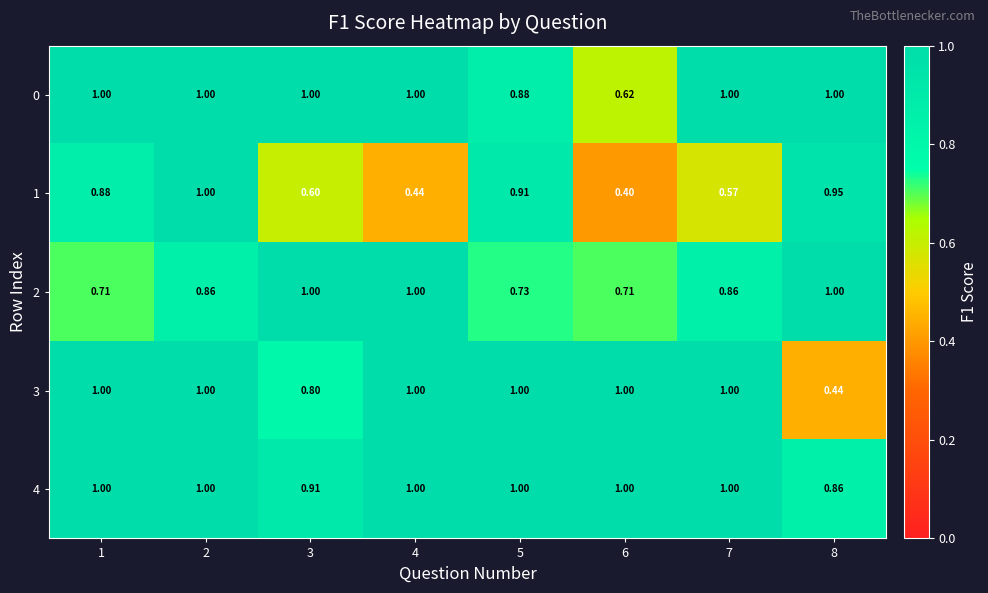

Is the value of 2 at 7 greater than the value of 4 at 6?

No